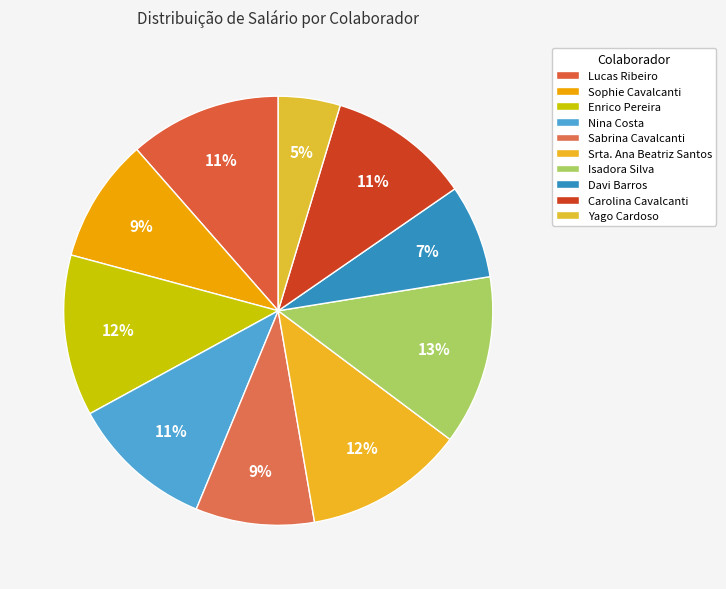

Which category has the smallest portion of the pie?

Yago Cardoso